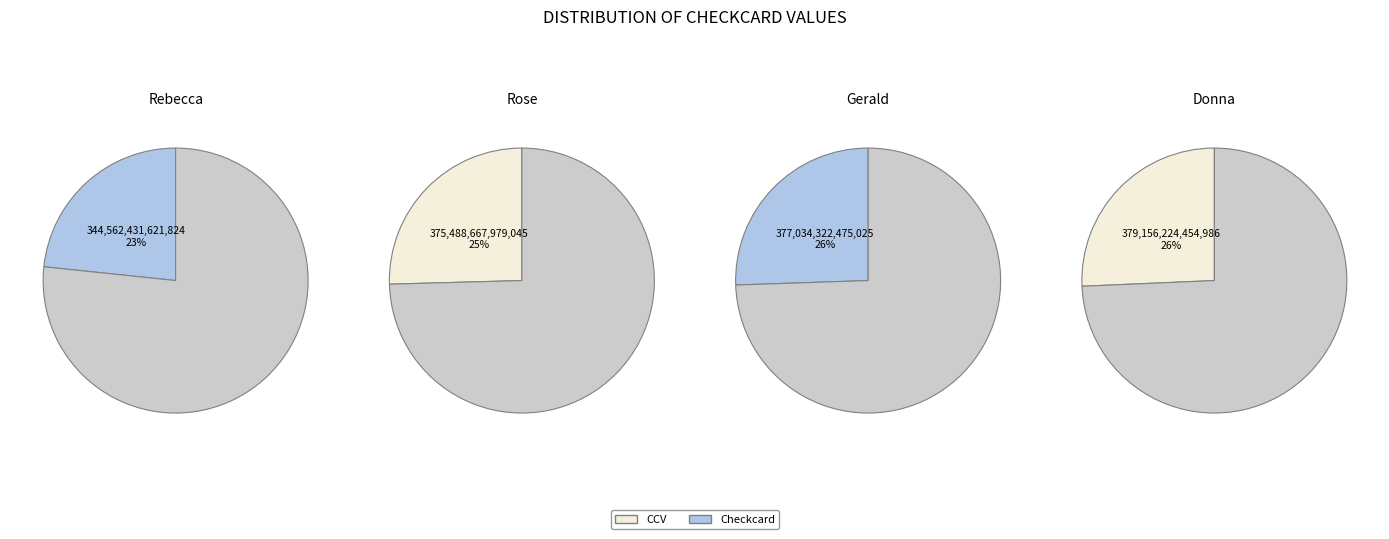

Approximately how many times larger is the value at Gerald compared to Rose?

1.0